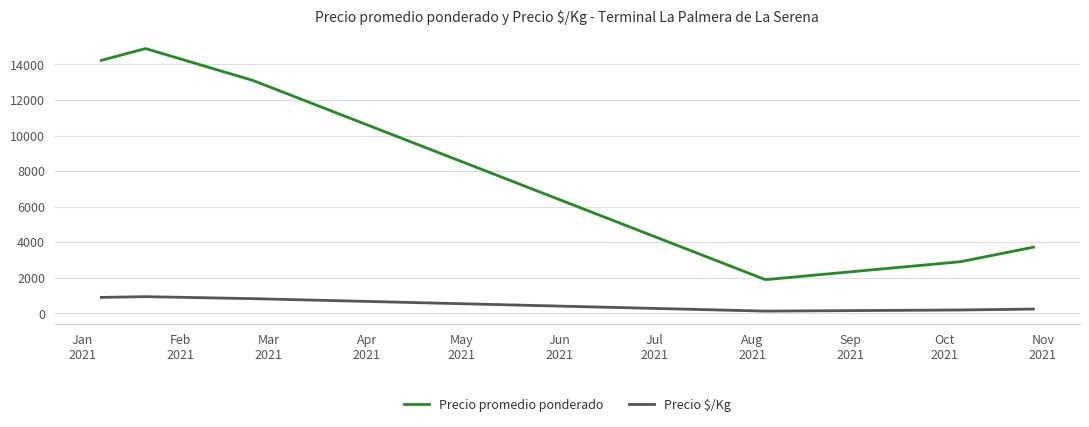

How many lines are shown in the chart?

2